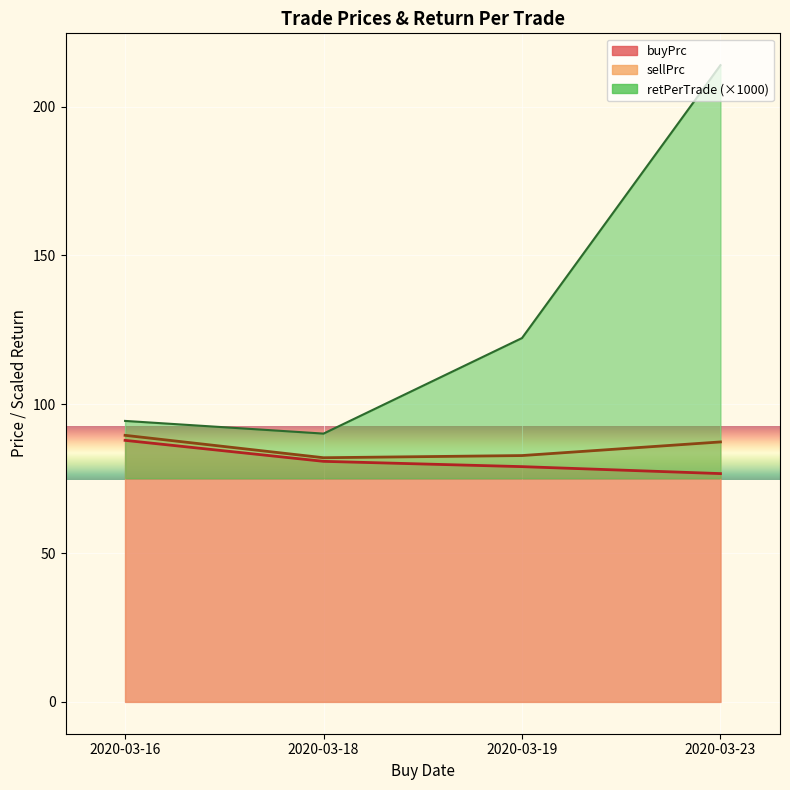

Does the chart display data point markers on the line(s)?

No